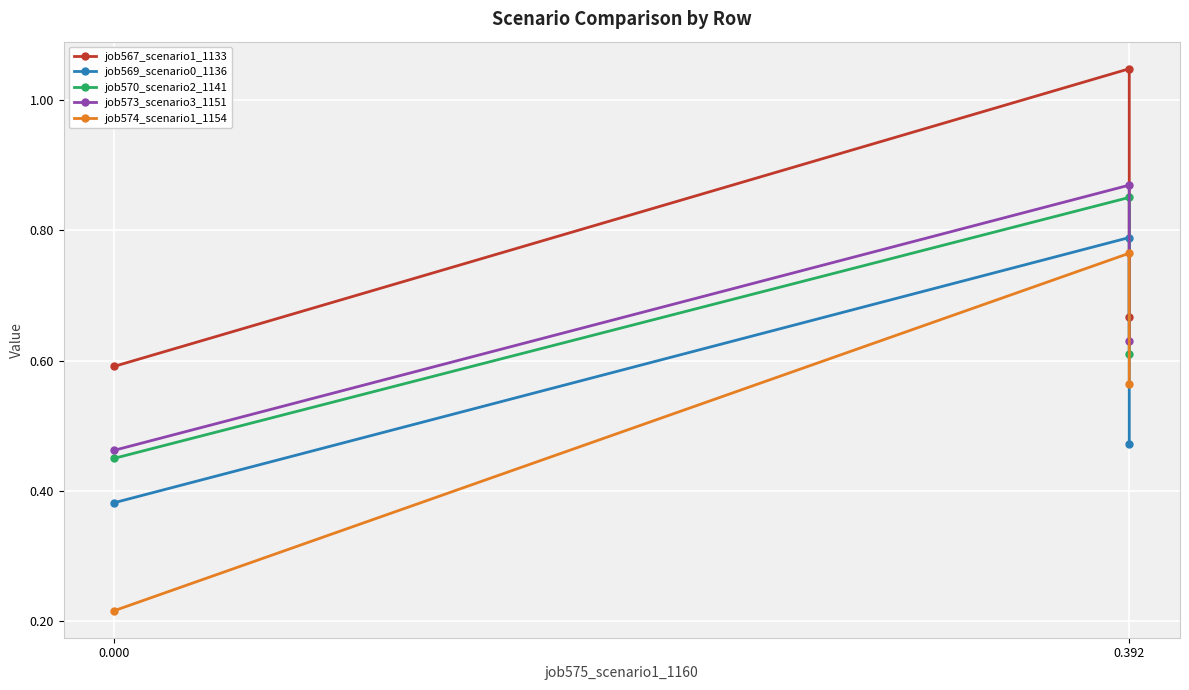

Is it true that job569_scenario0_1136 equals 0.4 at 0.000?

True